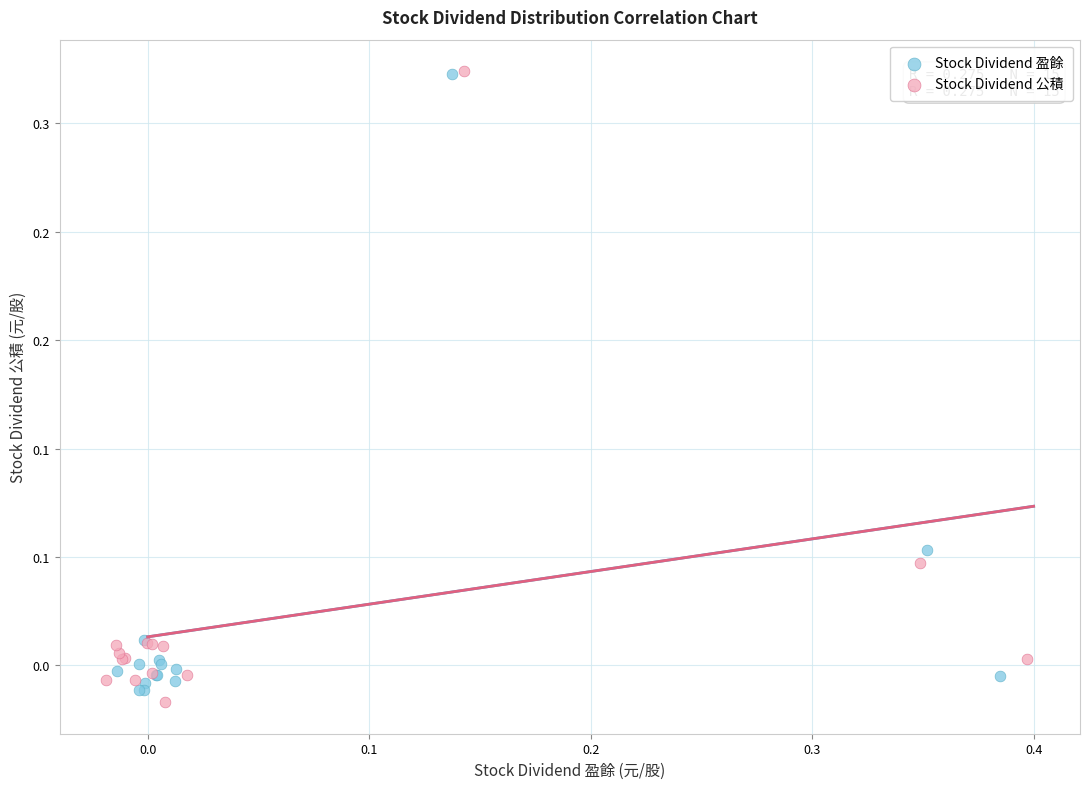

Which series contains the lowest Y value?

Stock Dividend 公積